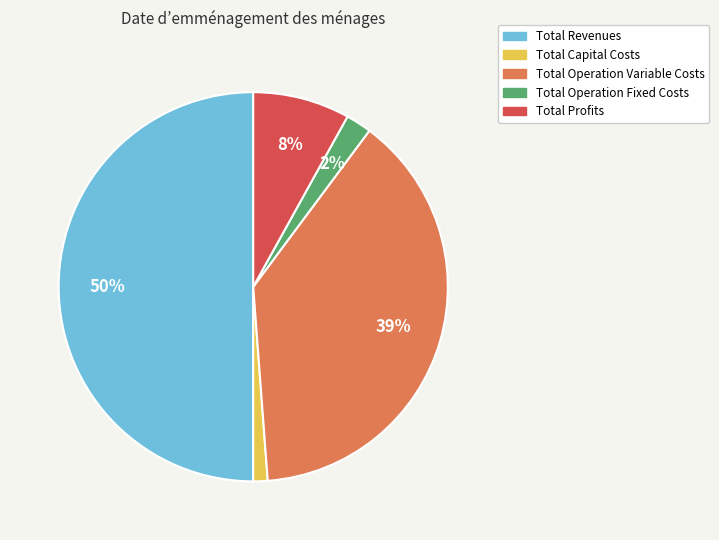

Between Total Operation Variable Costs and Total Profits, which is larger?

Total Operation Variable Costs